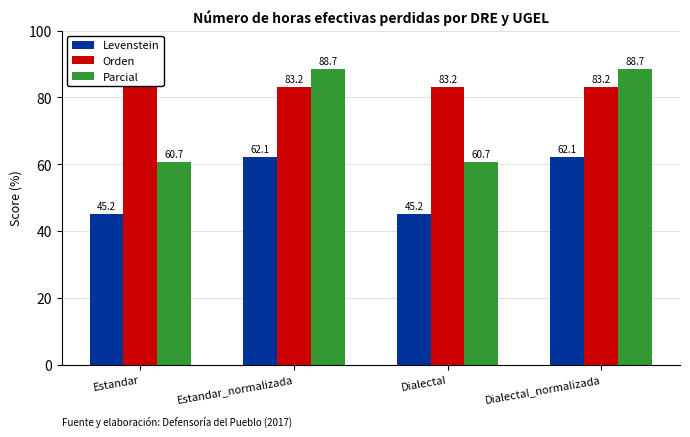

What is the sum of all Parcial values?

298.6